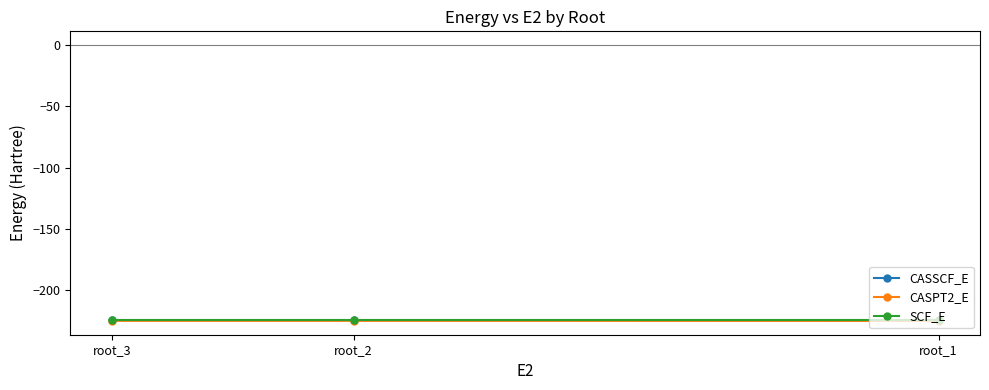

How many categories are shown in the chart?

3